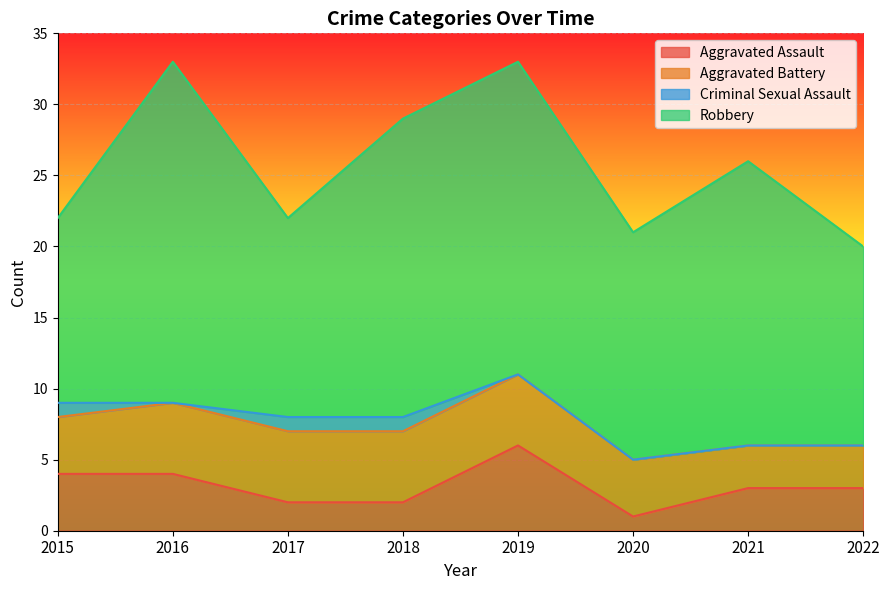

List the series in order of their peak value, lowest first.

Criminal Sexual Assault, Aggravated Battery, Aggravated Assault, Robbery